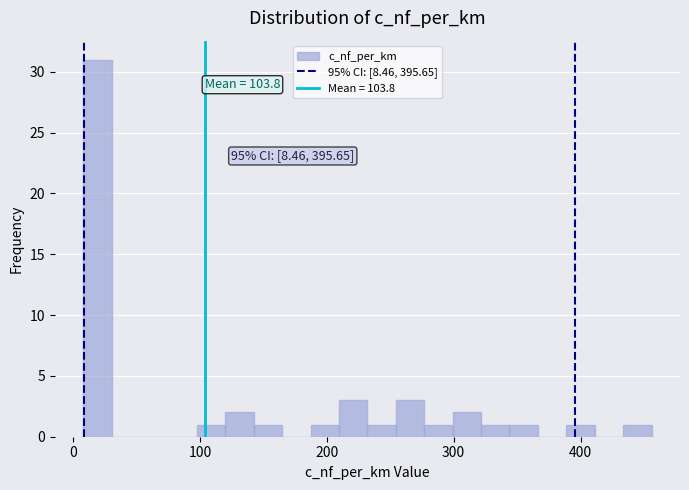

Around what value on the x-axis is the tallest bar? Give the approximate position of its centre, as read against the axis.

20